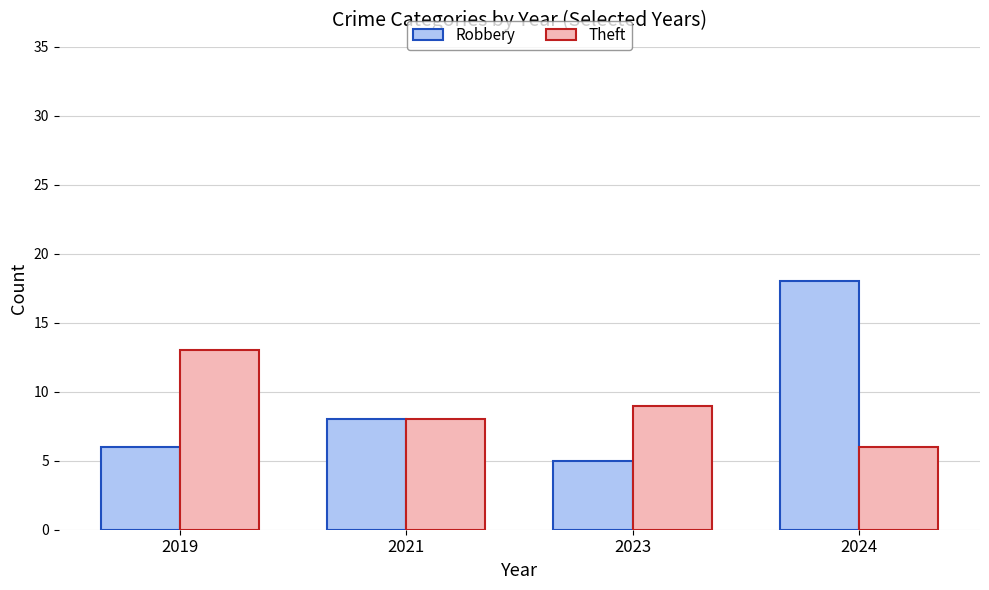

Which series has the largest range (max minus min)?

Robbery